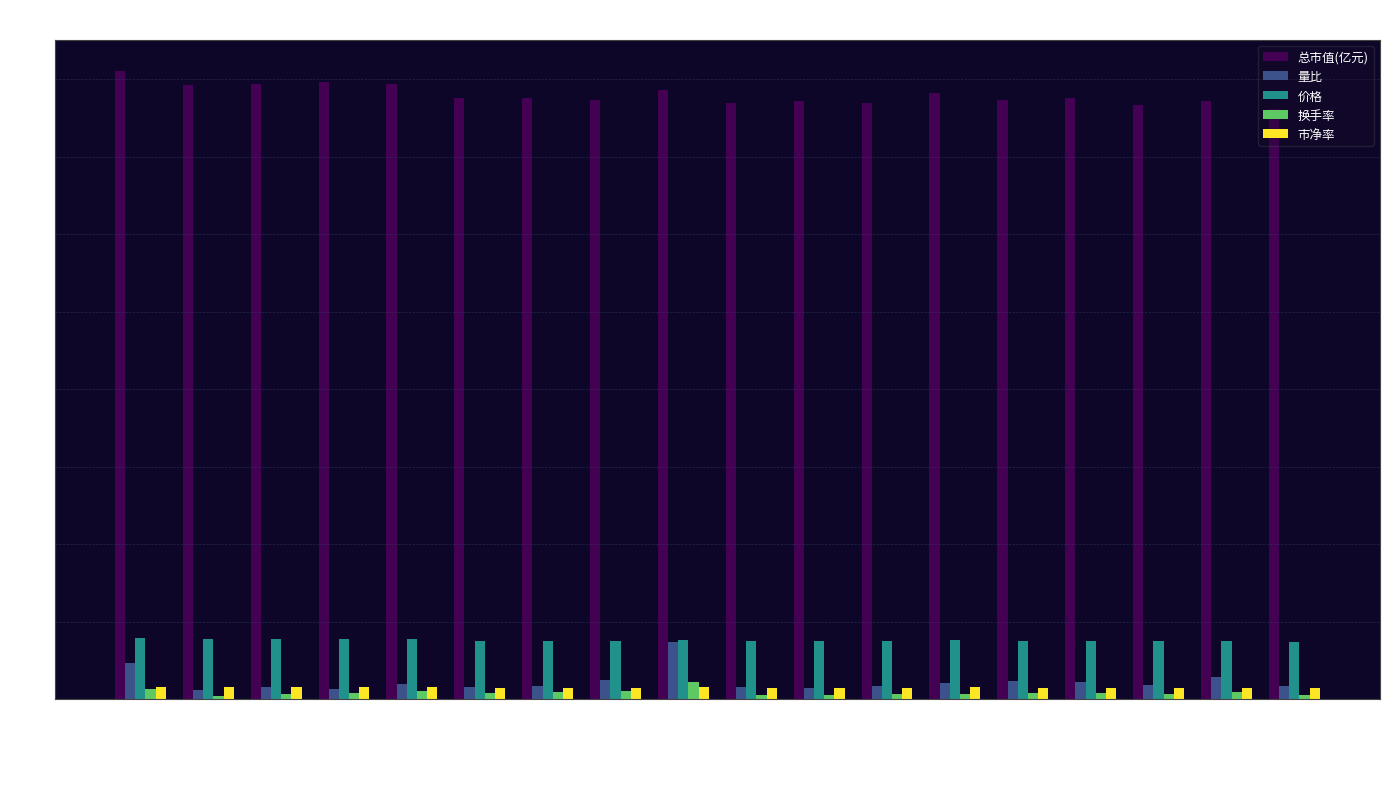

What are all the series names shown in the legend?

总市值(亿元), 量比, 价格, 换手率, 市净率